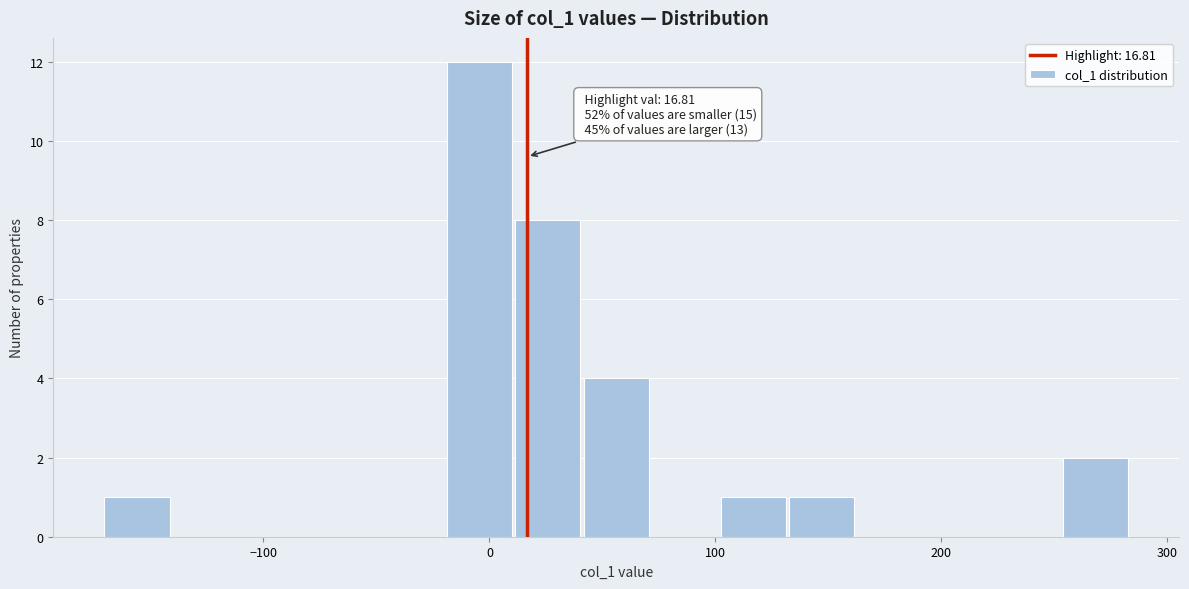

Read against the x-axis, roughly where is the centre of the tallest bar?

0